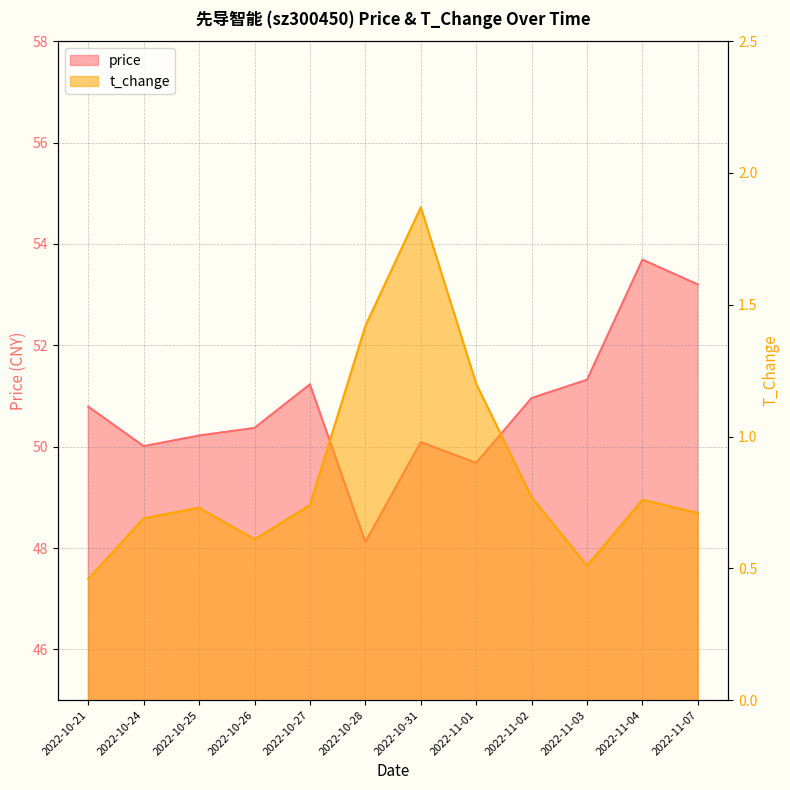

Reading left to right, extract all data points from this chart.

price: 2022-10-21=50.8	2022-10-24=50.0	2022-10-25=50.2	2022-10-26=50.4	2022-10-27=51.2	2022-10-28=48.1	2022-10-31=50.1	2022-11-01=49.7	2022-11-02=51.0	2022-11-03=51.3	2022-11-04=53.7	2022-11-07=53.2
t_change: 2022-10-21=0.5	2022-10-24=0.7	2022-10-25=0.7	2022-10-26=0.6	2022-10-27=0.7	2022-10-28=1.4	2022-10-31=1.9	2022-11-01=1.2	2022-11-02=0.8	2022-11-03=0.5	2022-11-04=0.8	2022-11-07=0.7